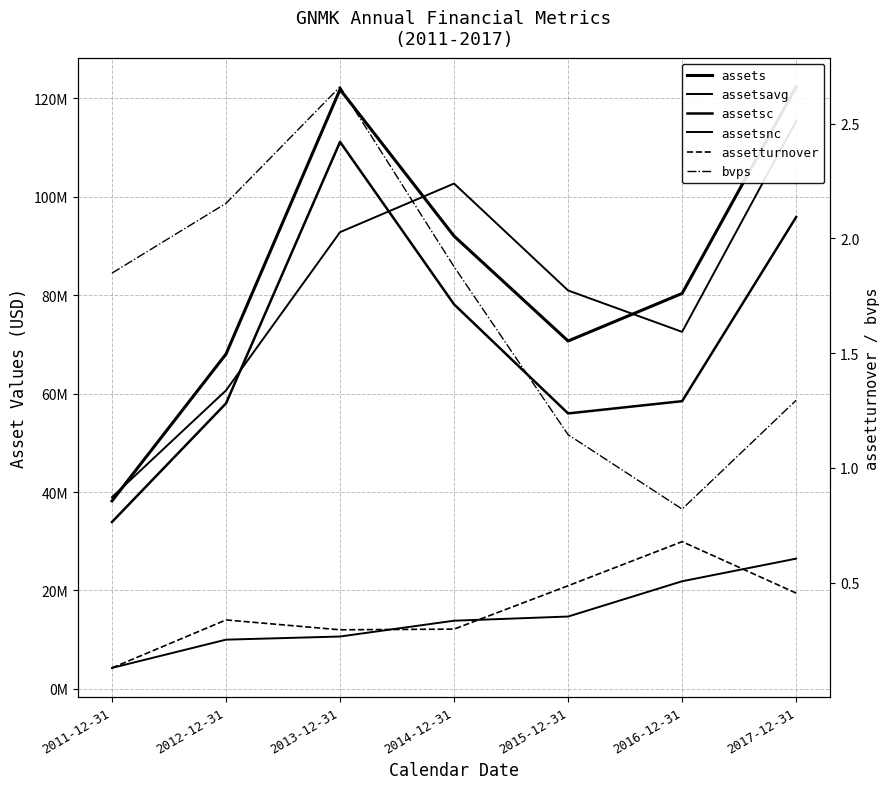

At which label does assetsnc reach its peak?

2017-12-31